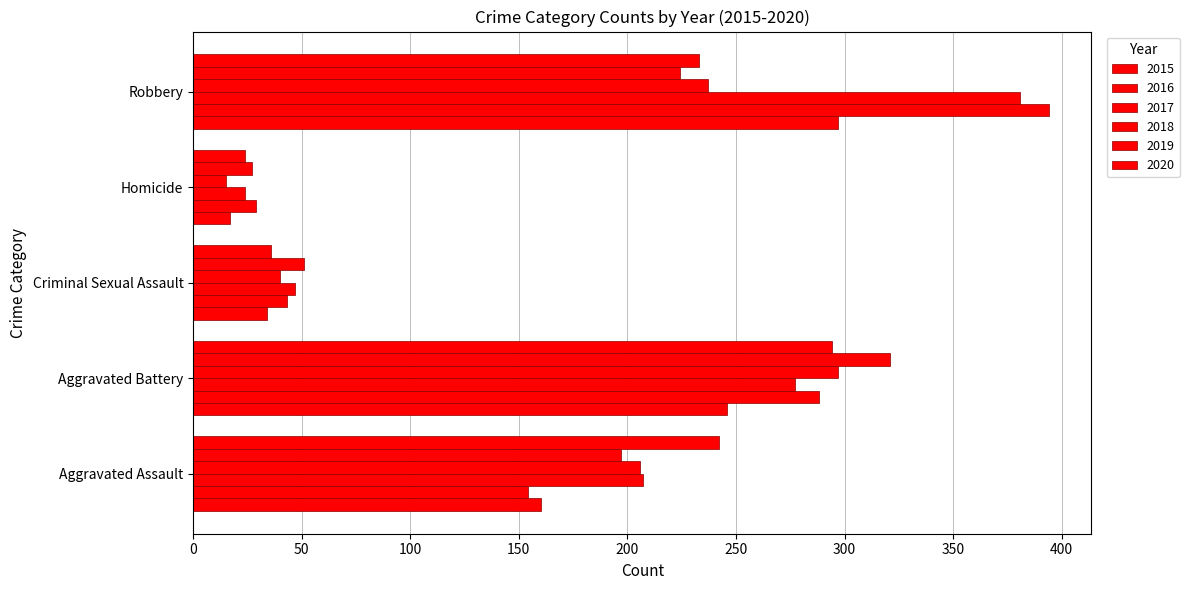

The value of 2017 at Robbery is 381. True or false?

True